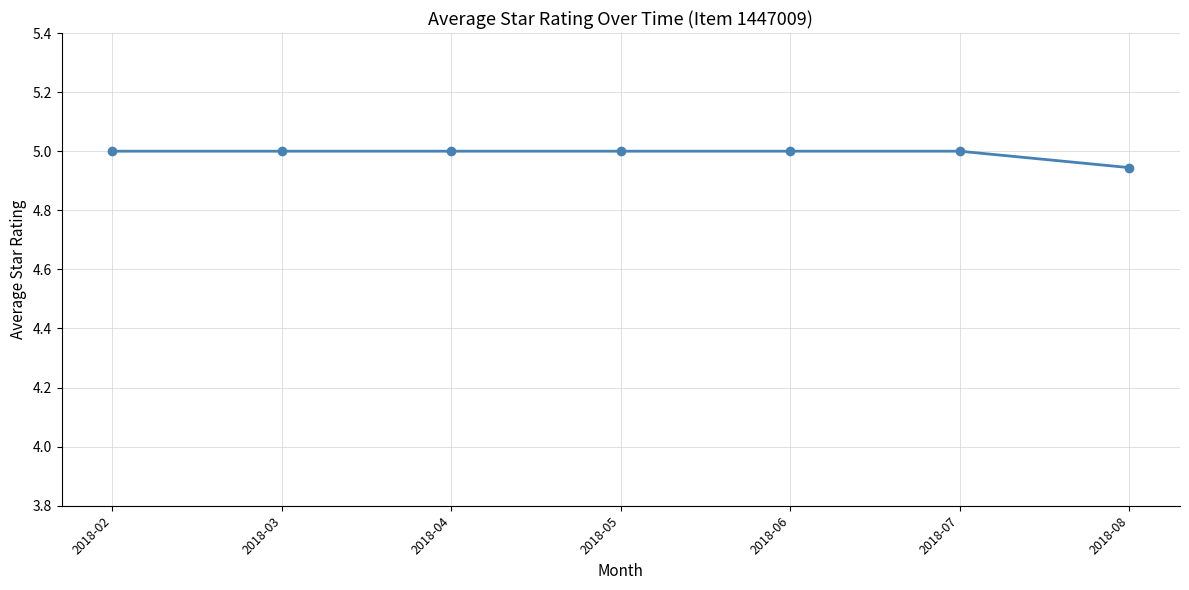

What is the approximate value at 2018-06?

5.0